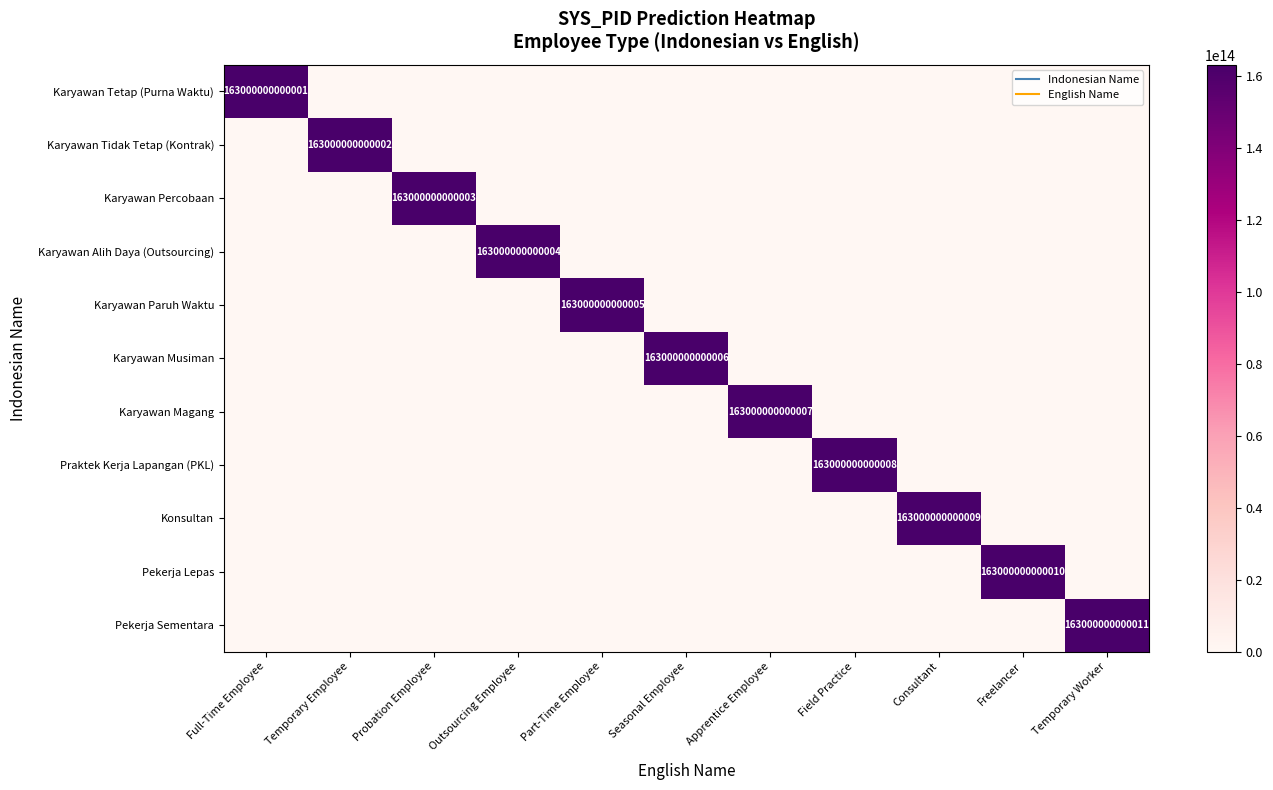

What is the maximum value for Karyawan Alih Daya (Outsourcing)?

163000000000004